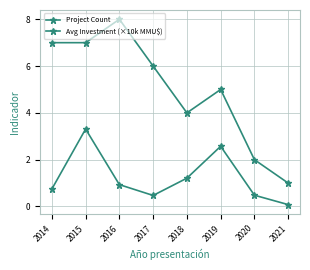

Does the chart display data point markers on the line(s)?

Yes